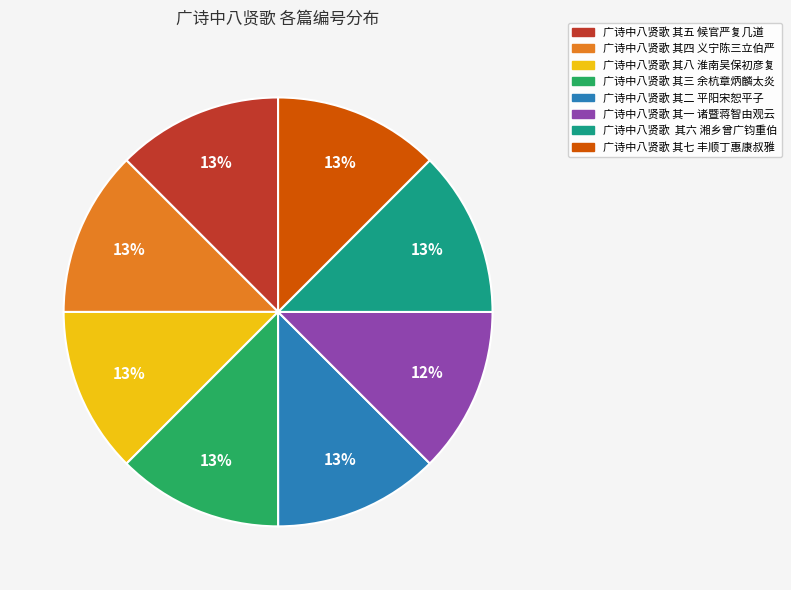

To the nearest percent, what is the average slice percentage?

12%